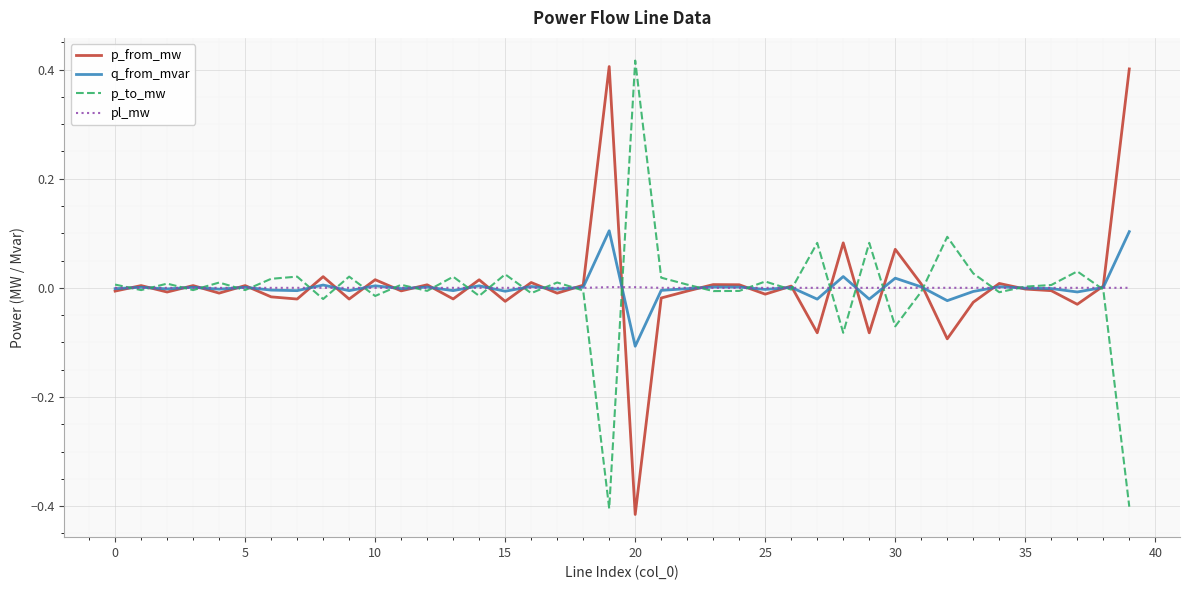

True or false: p_to_mw and q_from_mvar cross at least once.

True